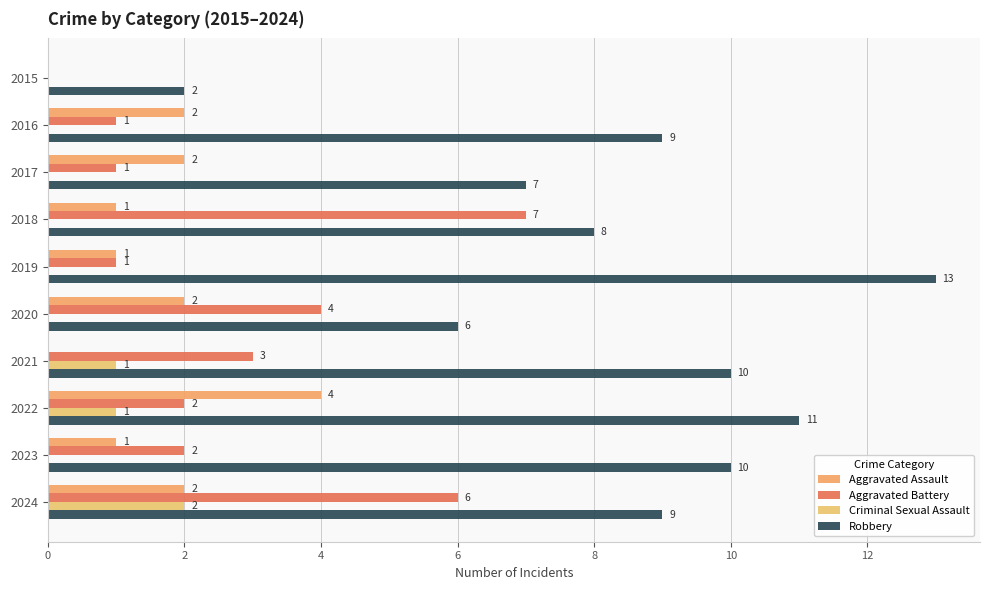

What is the sum of all Criminal Sexual Assault values?

4